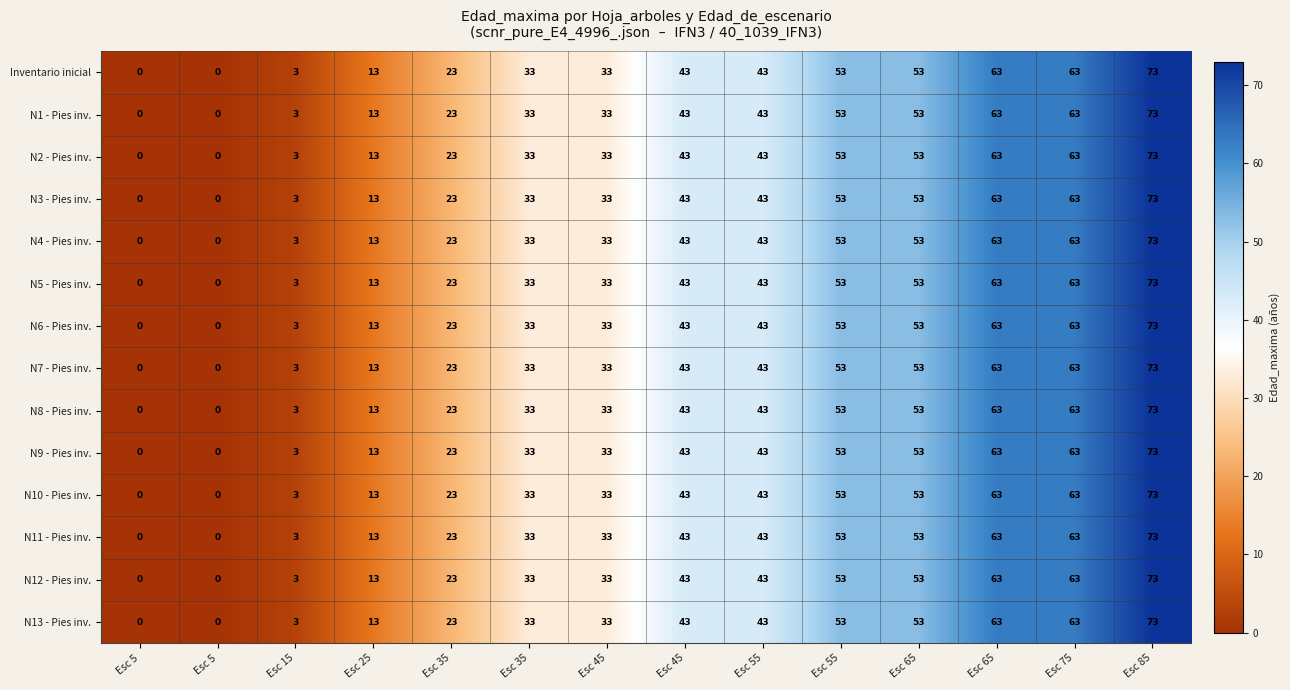

Count the number of categories in the chart.

14